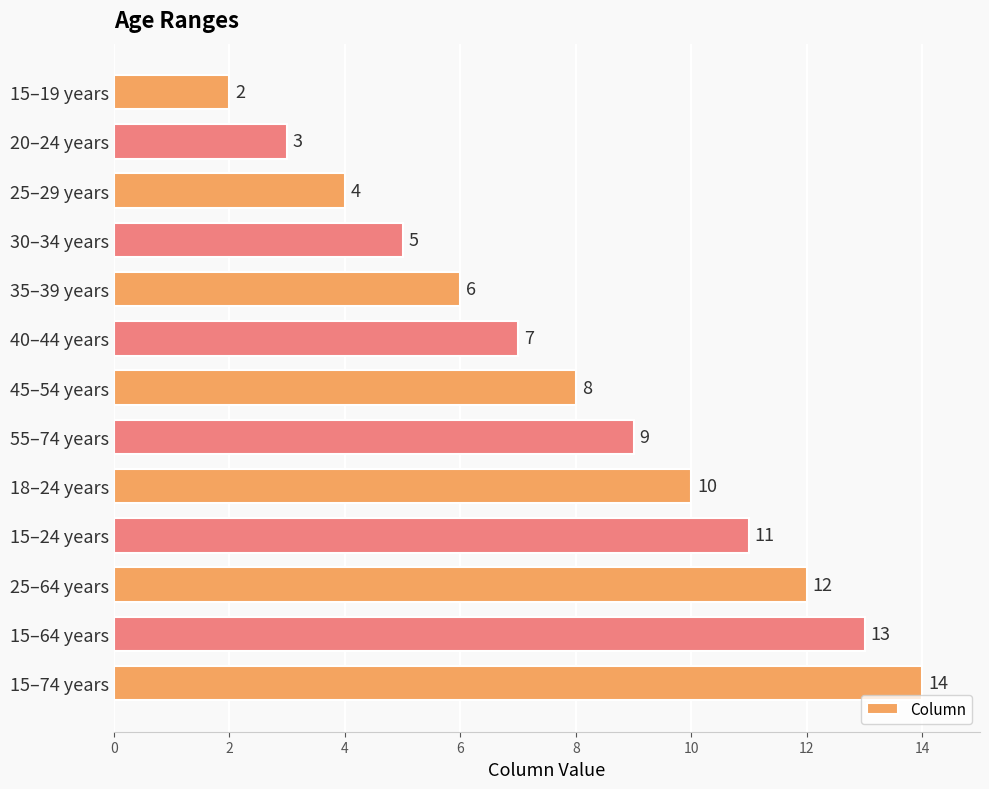

At which label is the value closest to 8?

45–54 years